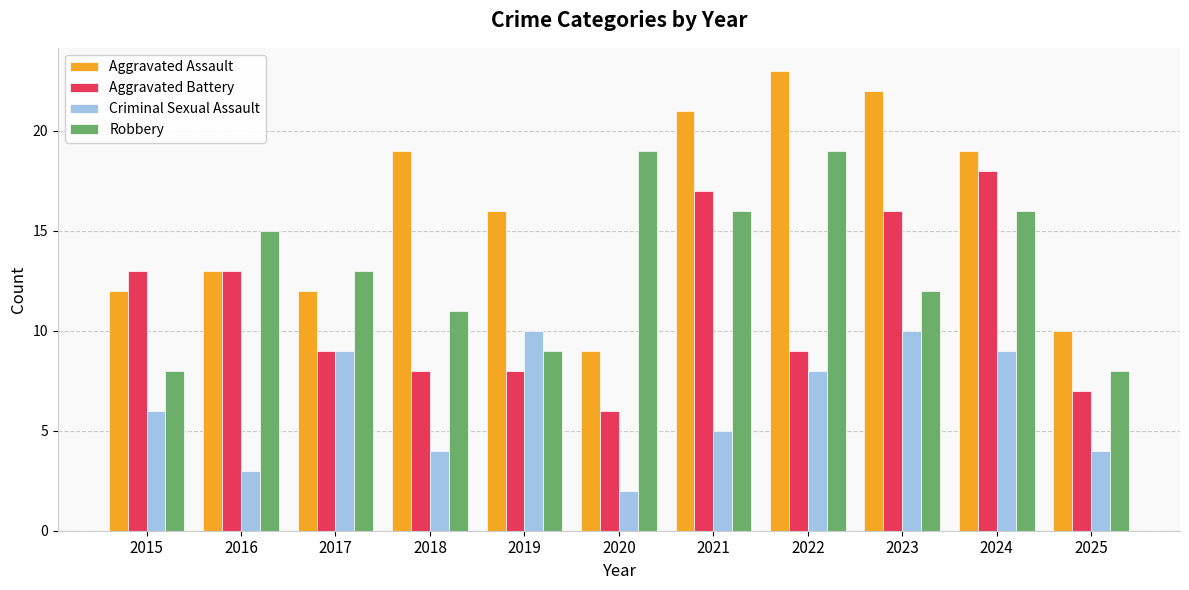

How many groups of bars are there?

11